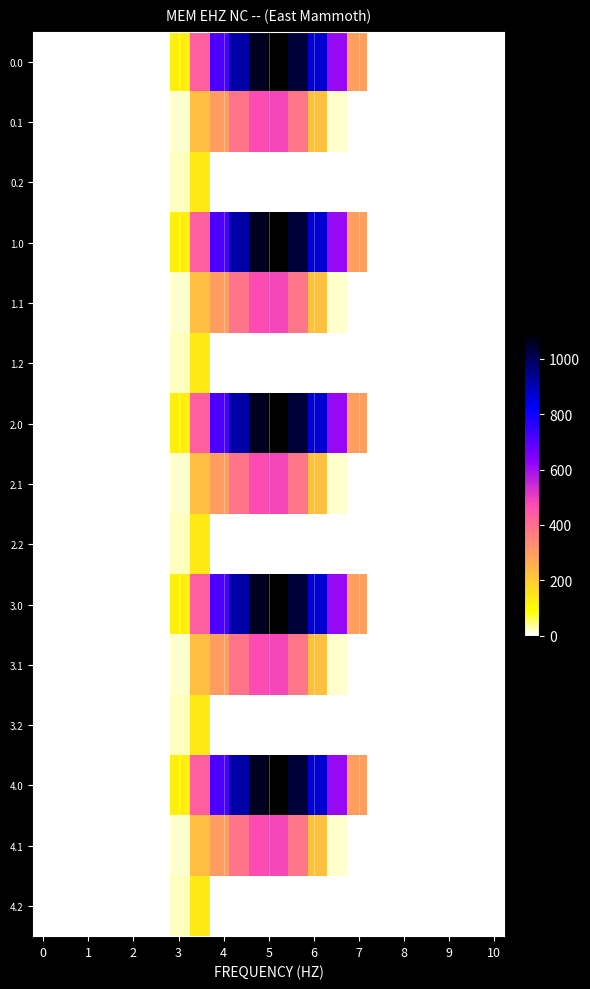

How many distinct data groups are displayed?

15